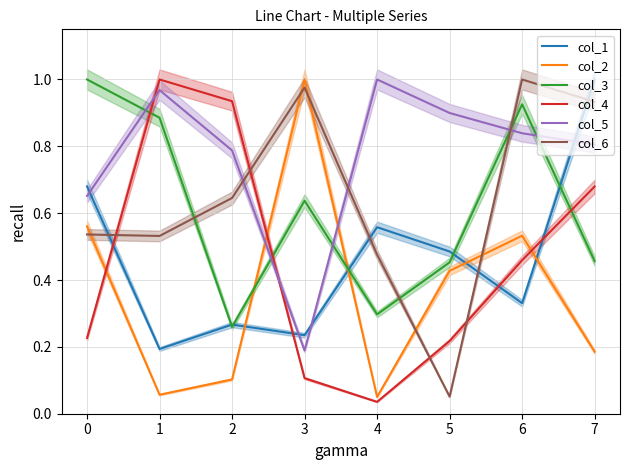

The value of col_1 at 3 is 0.4. True or false?

False